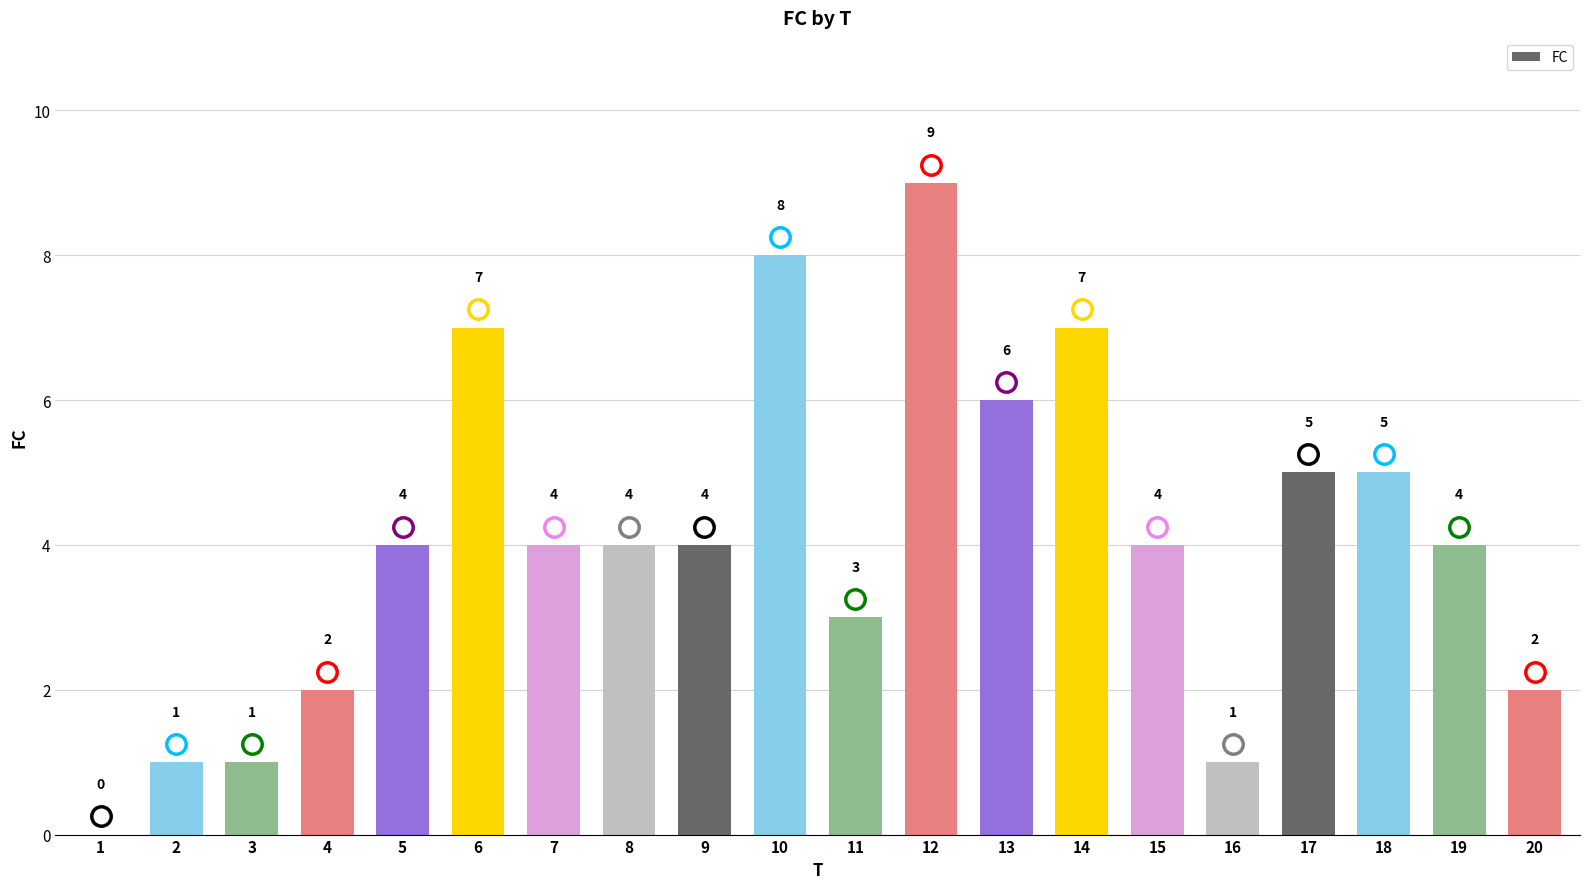

What is the change in value from 12 to 14?

-2